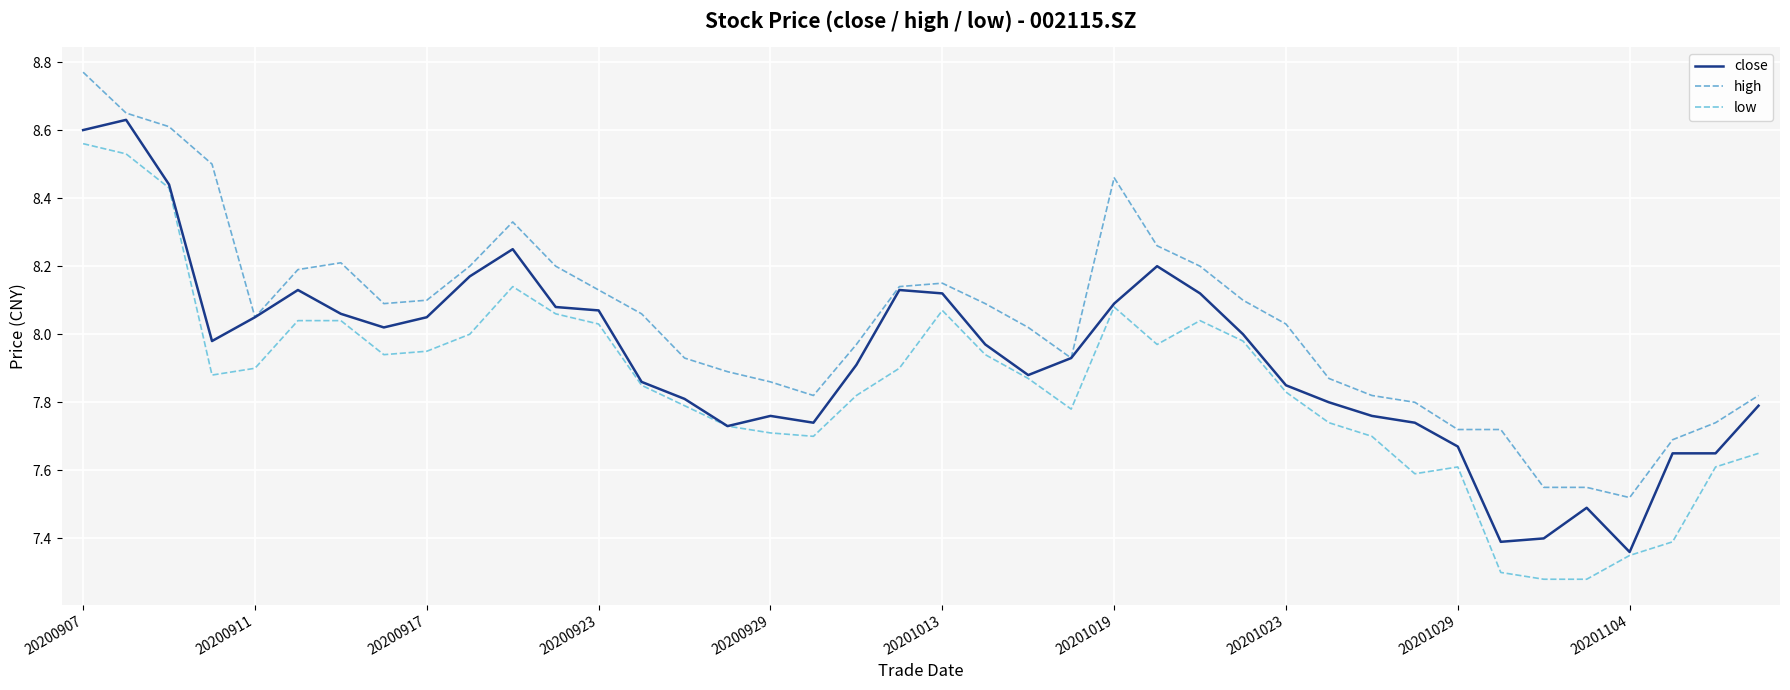

Does the chart display data point markers on the line(s)?

No